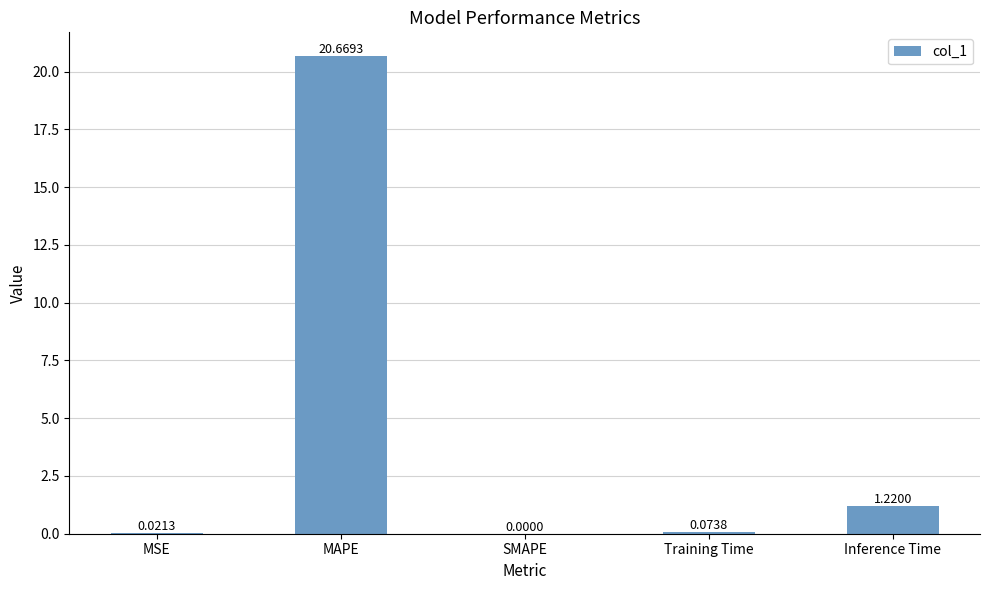

What is the average value?

4.4